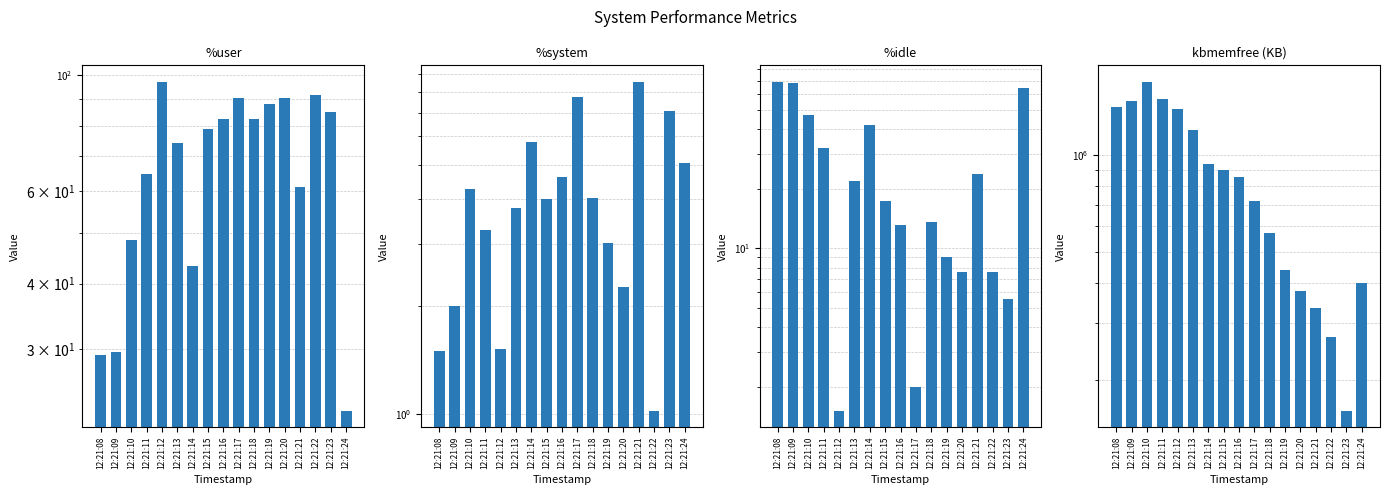

Count the number of categories in the chart.

17